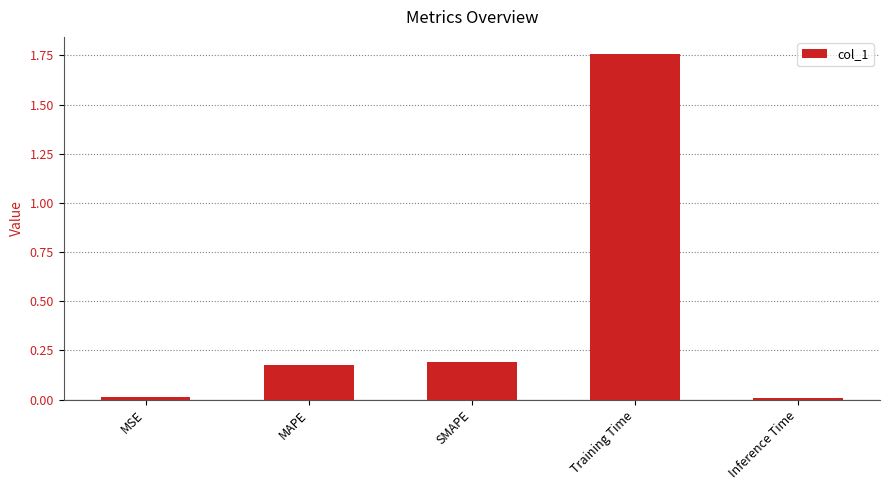

What is the average value?

0.4